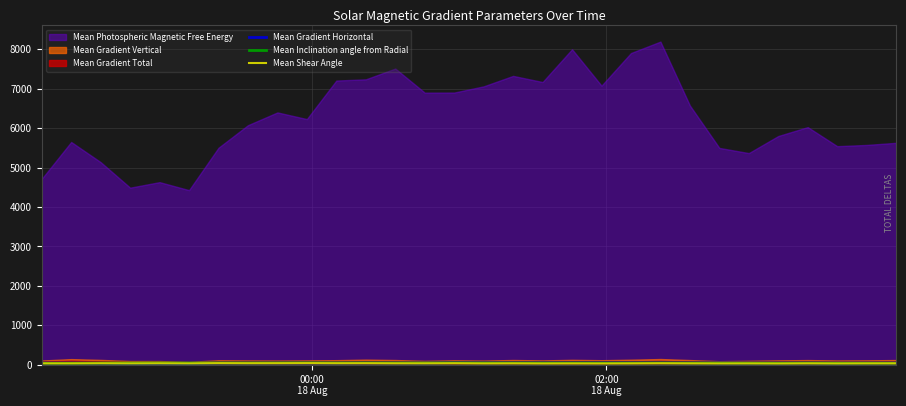

Count the number of categories in the chart.

30